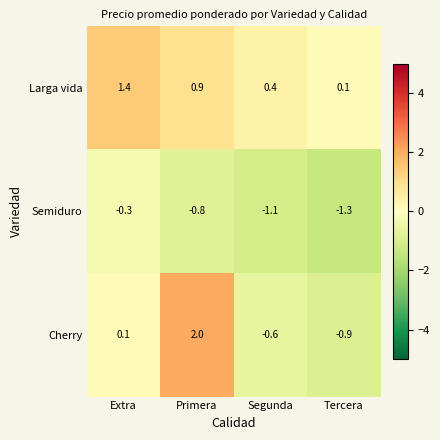

List the series in order of their overall mean, lowest first.

Semiduro, Cherry, Larga vida